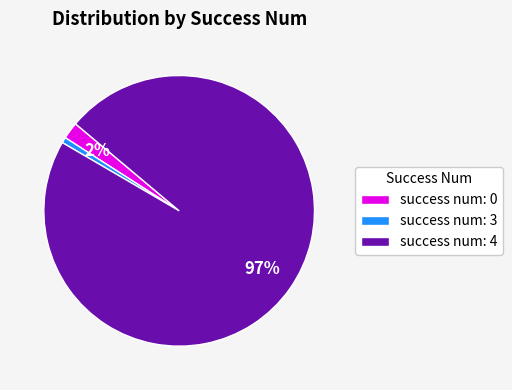

To the nearest percent, what is the difference between the success num: 0 and success num: 4 slice percentages?

95%